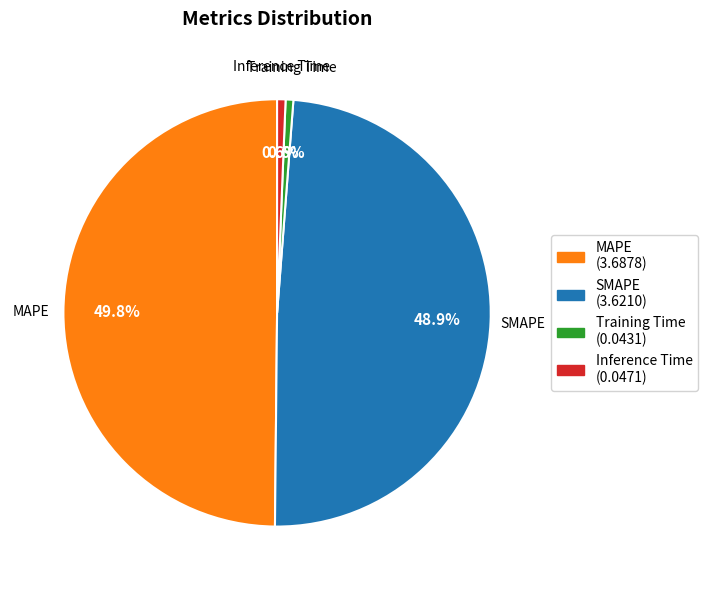

Which has a higher value, MAPE (3.6878) or Inference Time (0.0471)?

MAPE (3.6878)